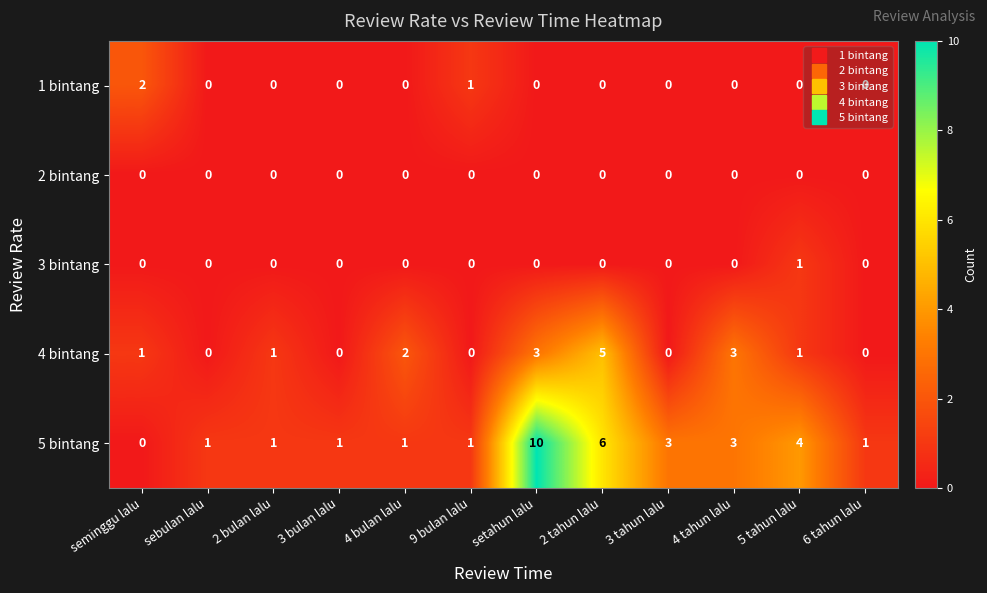

The value of 3 bintang at 9 bulan lalu is 0. True or false?

True